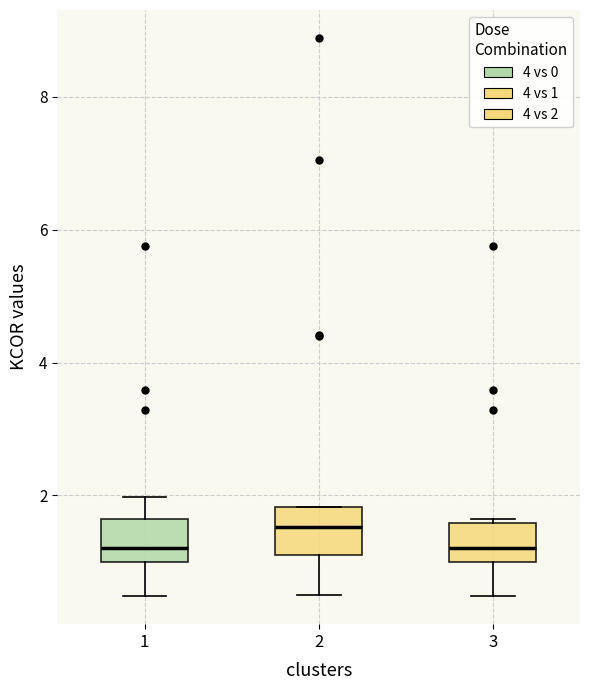

Which box has the highest median line?

2